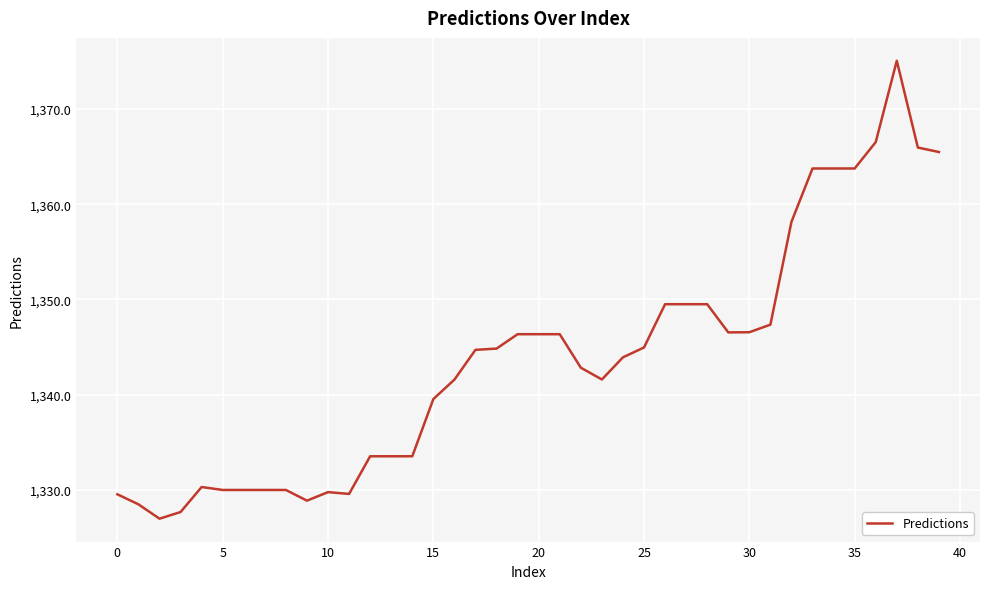

What is the greatest value displayed?

1375.1